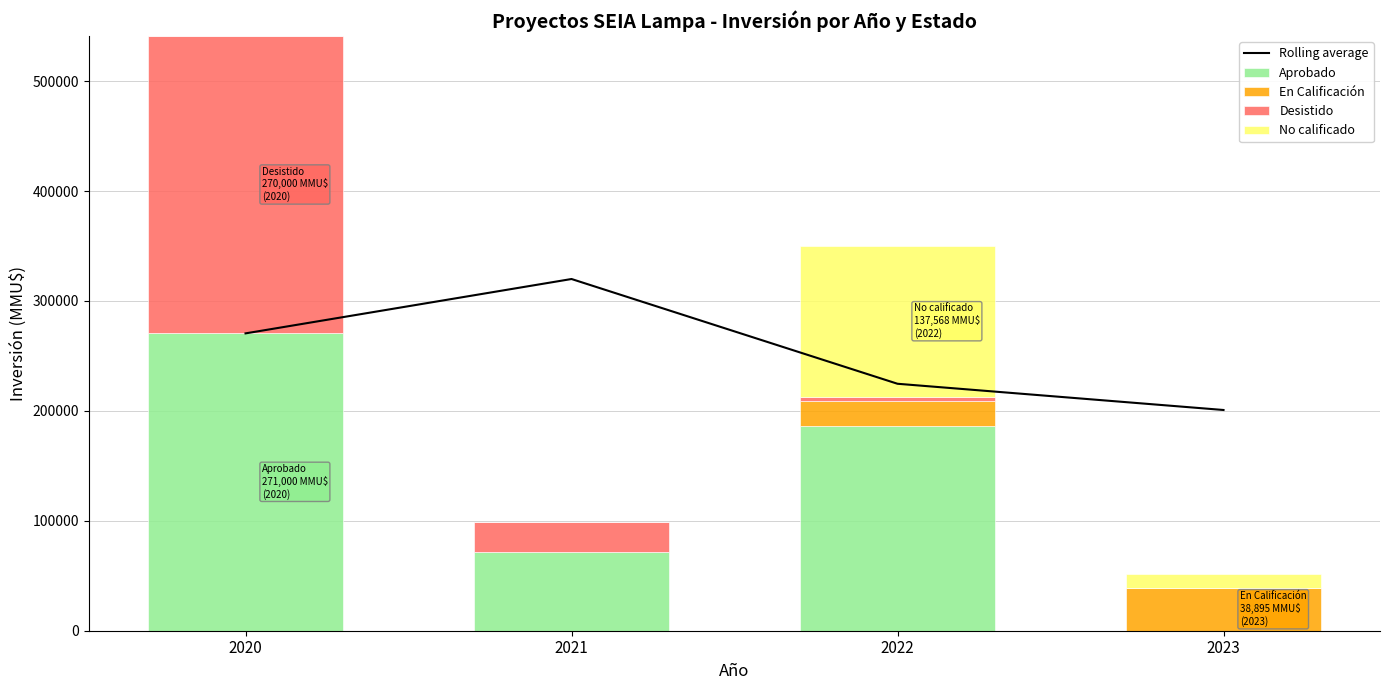

What is the difference between the maximum and second lowest values in the Desistido series?

266300.0